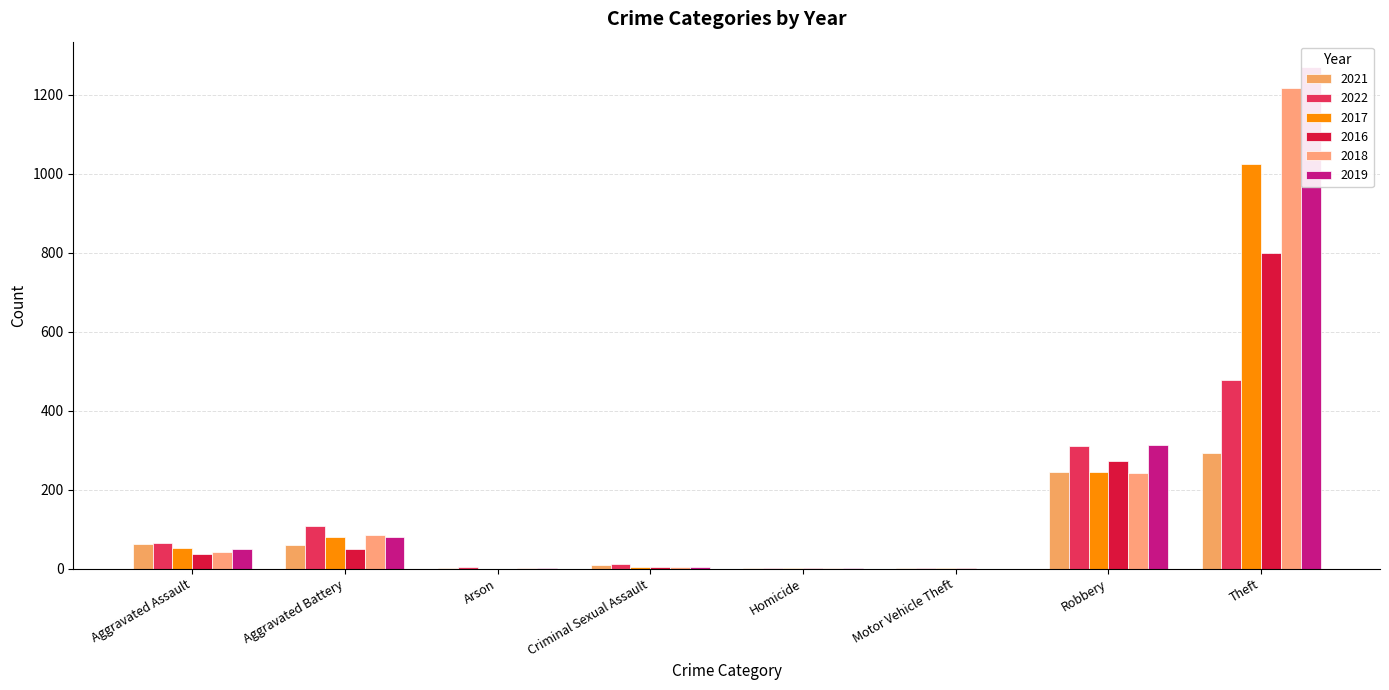

Is it true that 2017 equals 28 at Aggravated Assault?

False